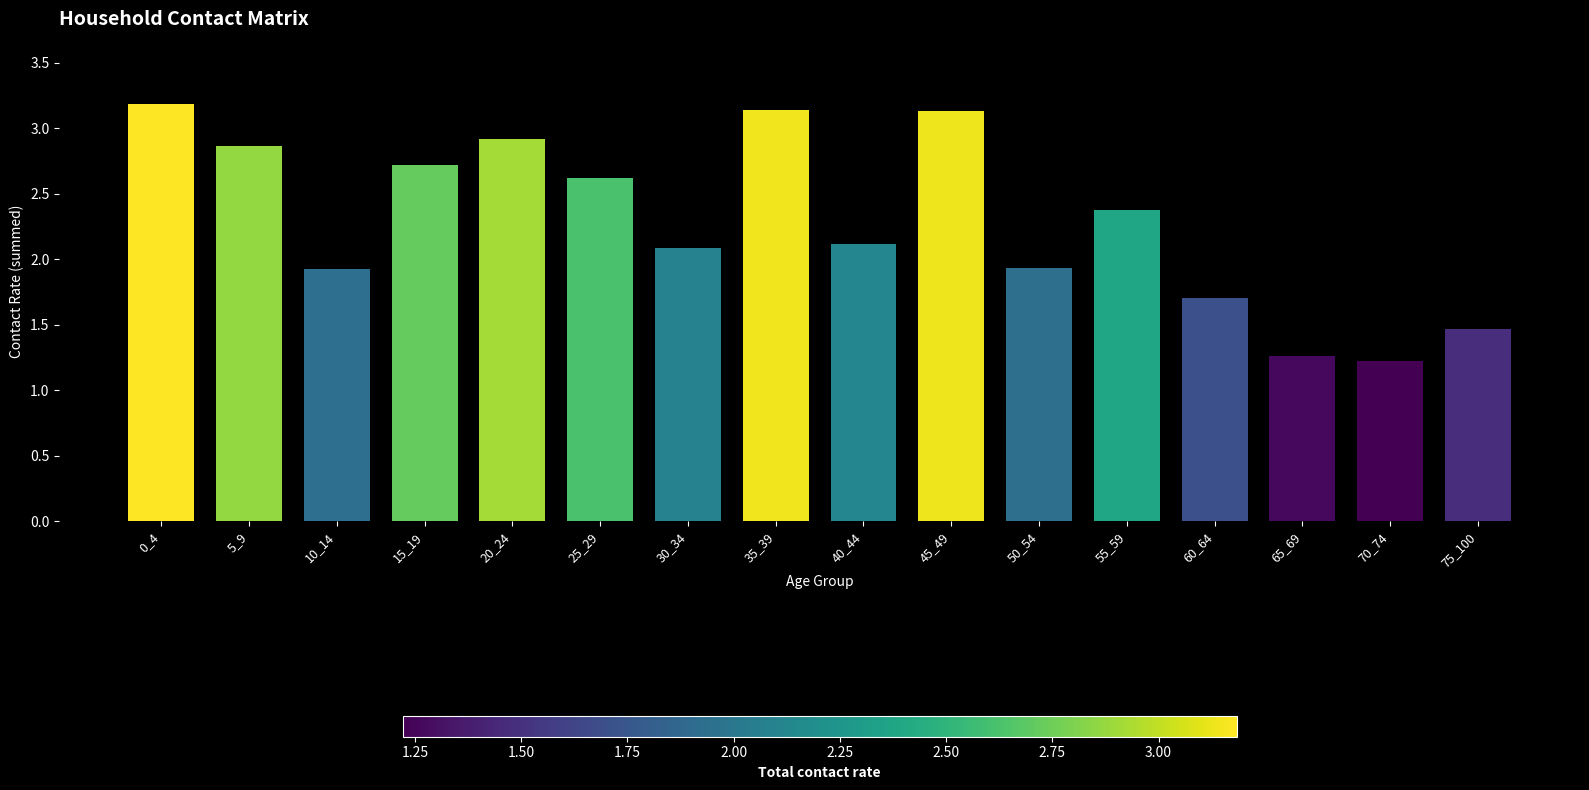

Count the number of categories in the chart.

16